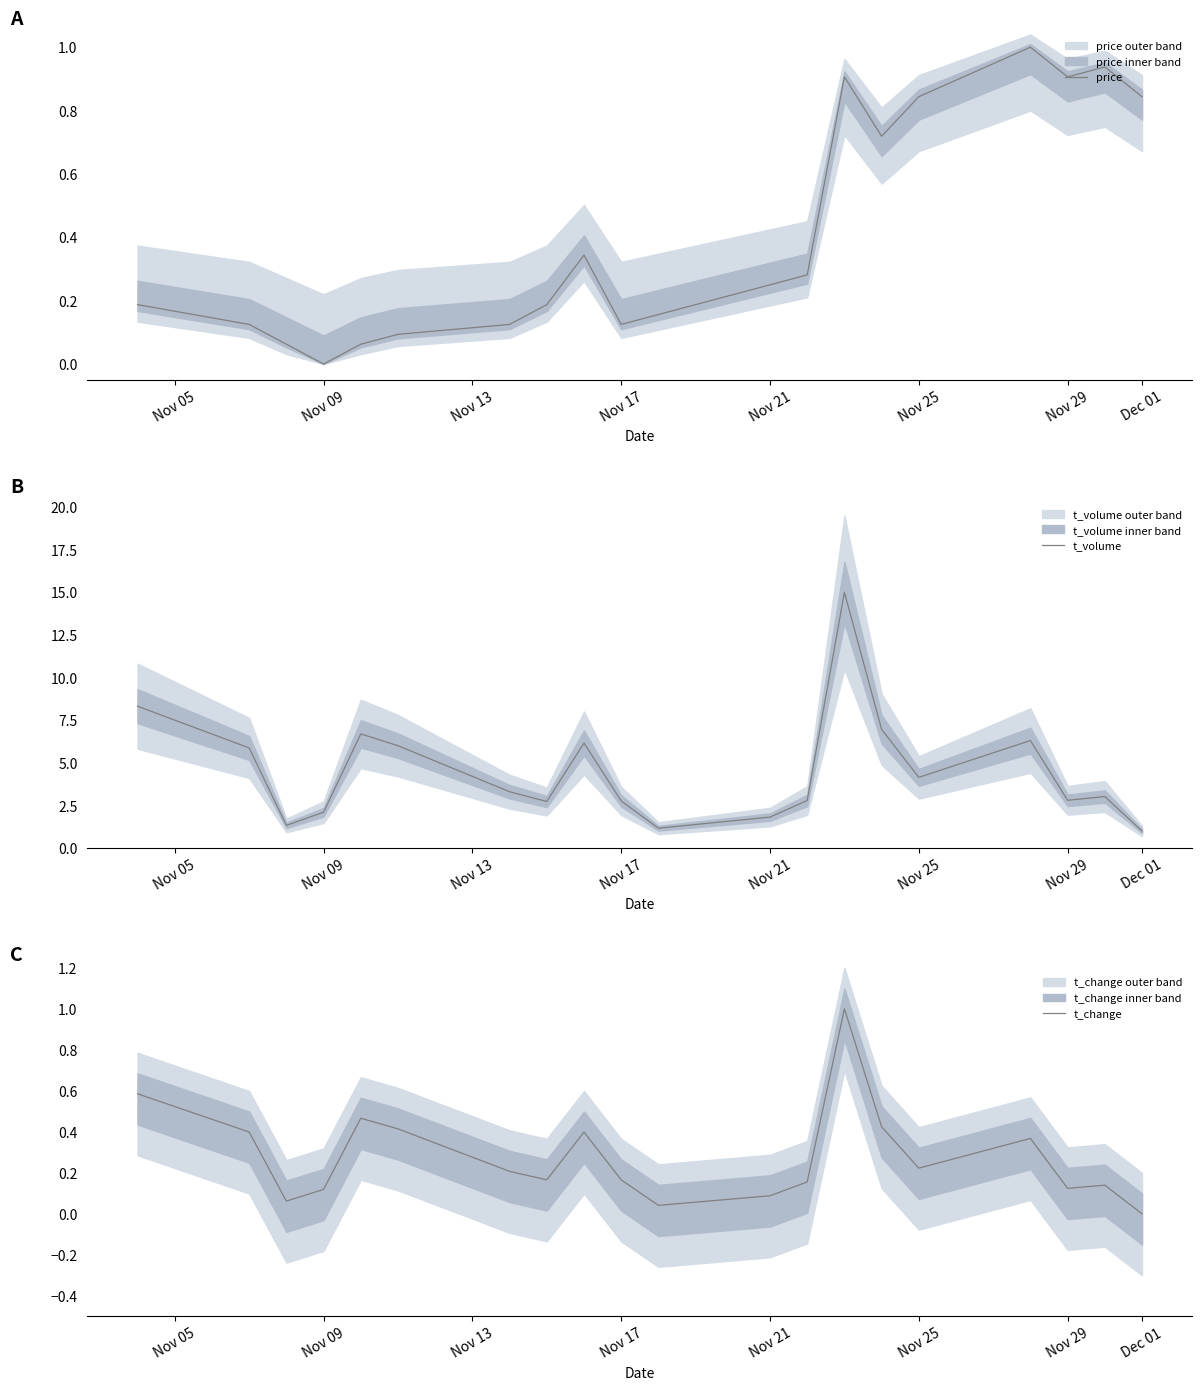

What is the highest value of the price series?

1.0